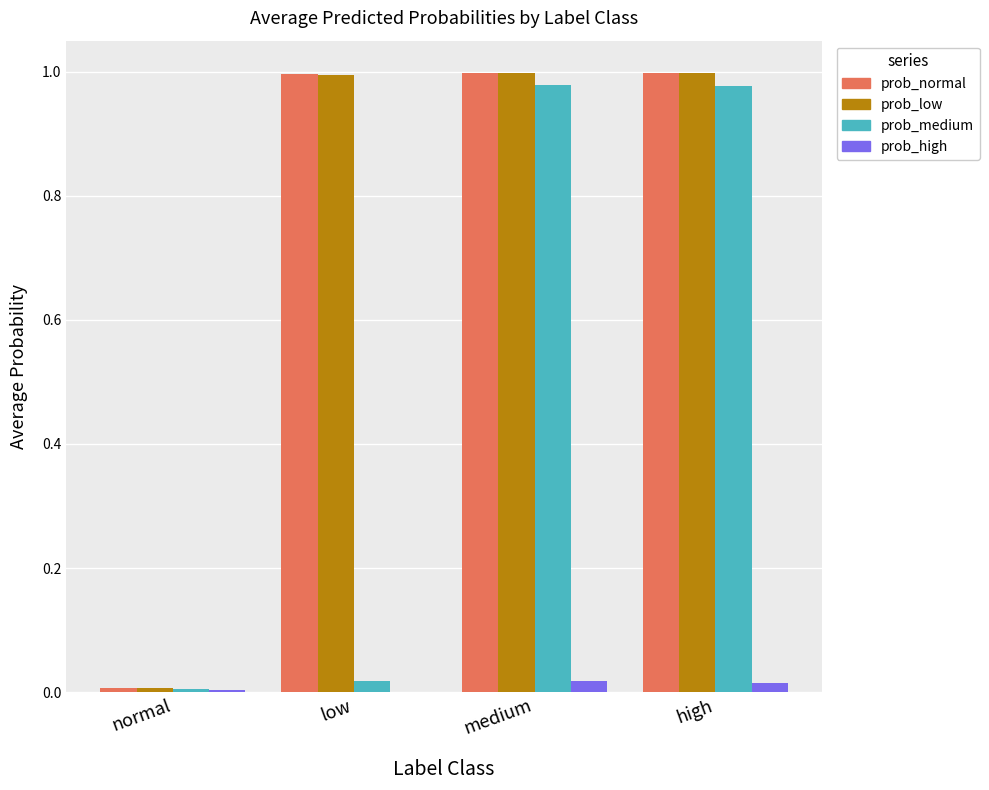

Between low and medium, which series saw the biggest shift?

prob_medium